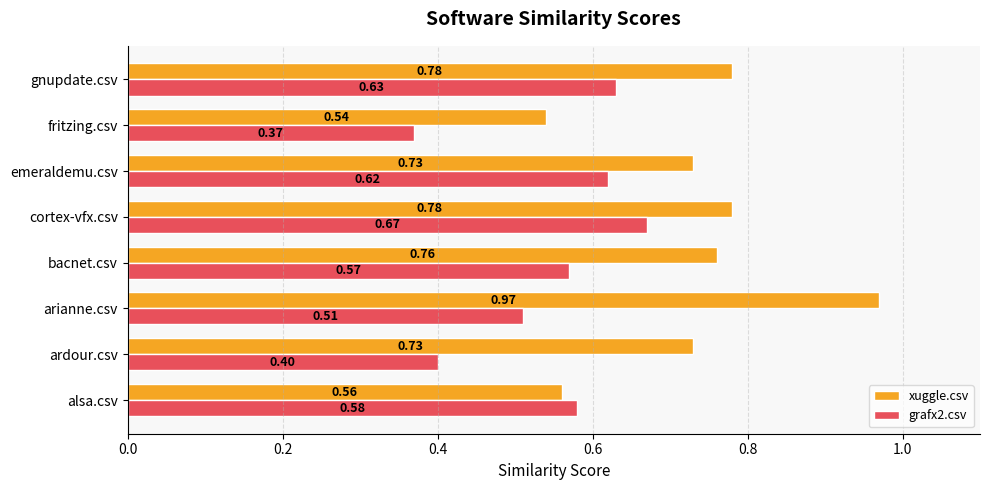

What is the sum of the xuggle.csv values at emeraldemu.csv and ardour.csv?

1.5